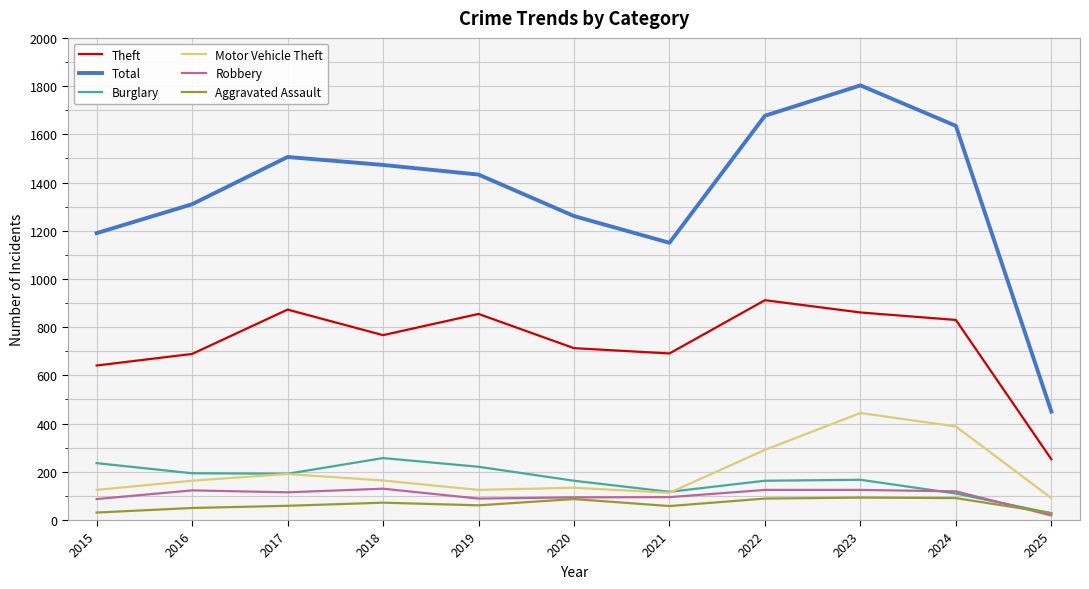

Which series ends up on top after the final intersection of Burglary and Motor Vehicle Theft?

Motor Vehicle Theft